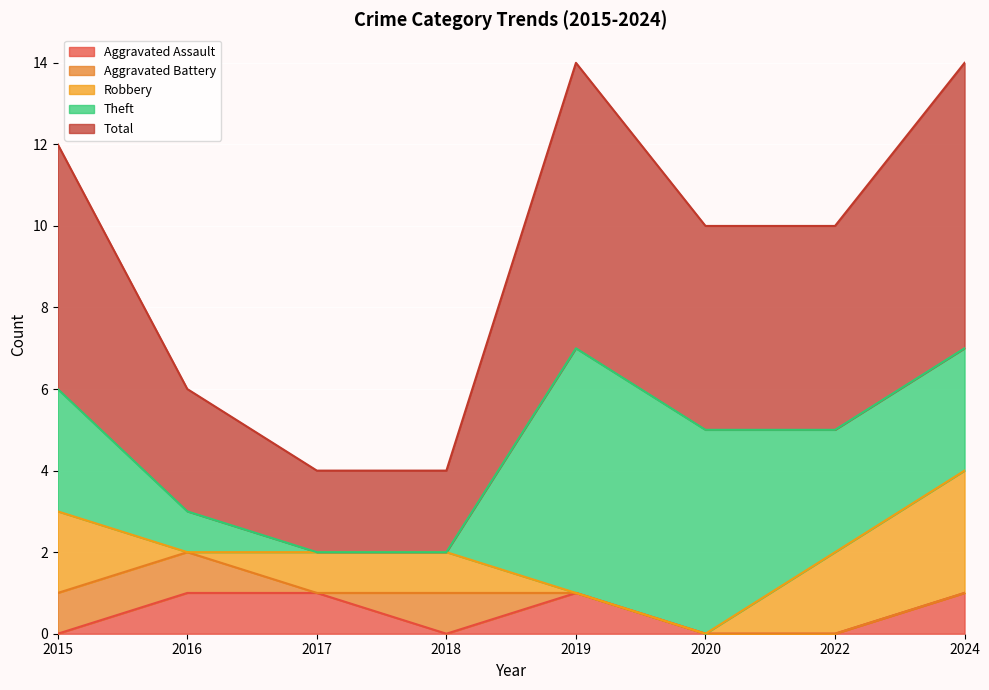

What is the total value across all series at 2019?

14